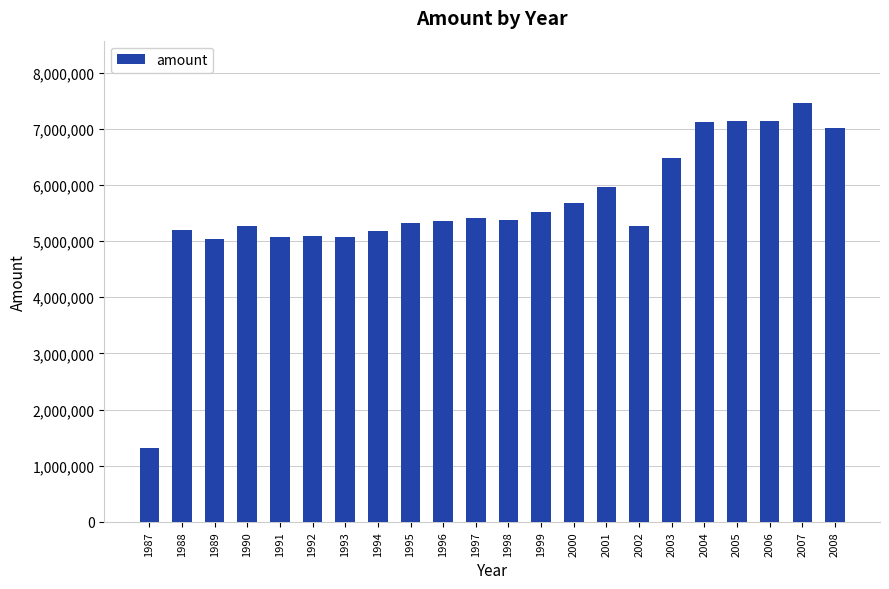

The value at 1989 is 5041200. True or false?

True